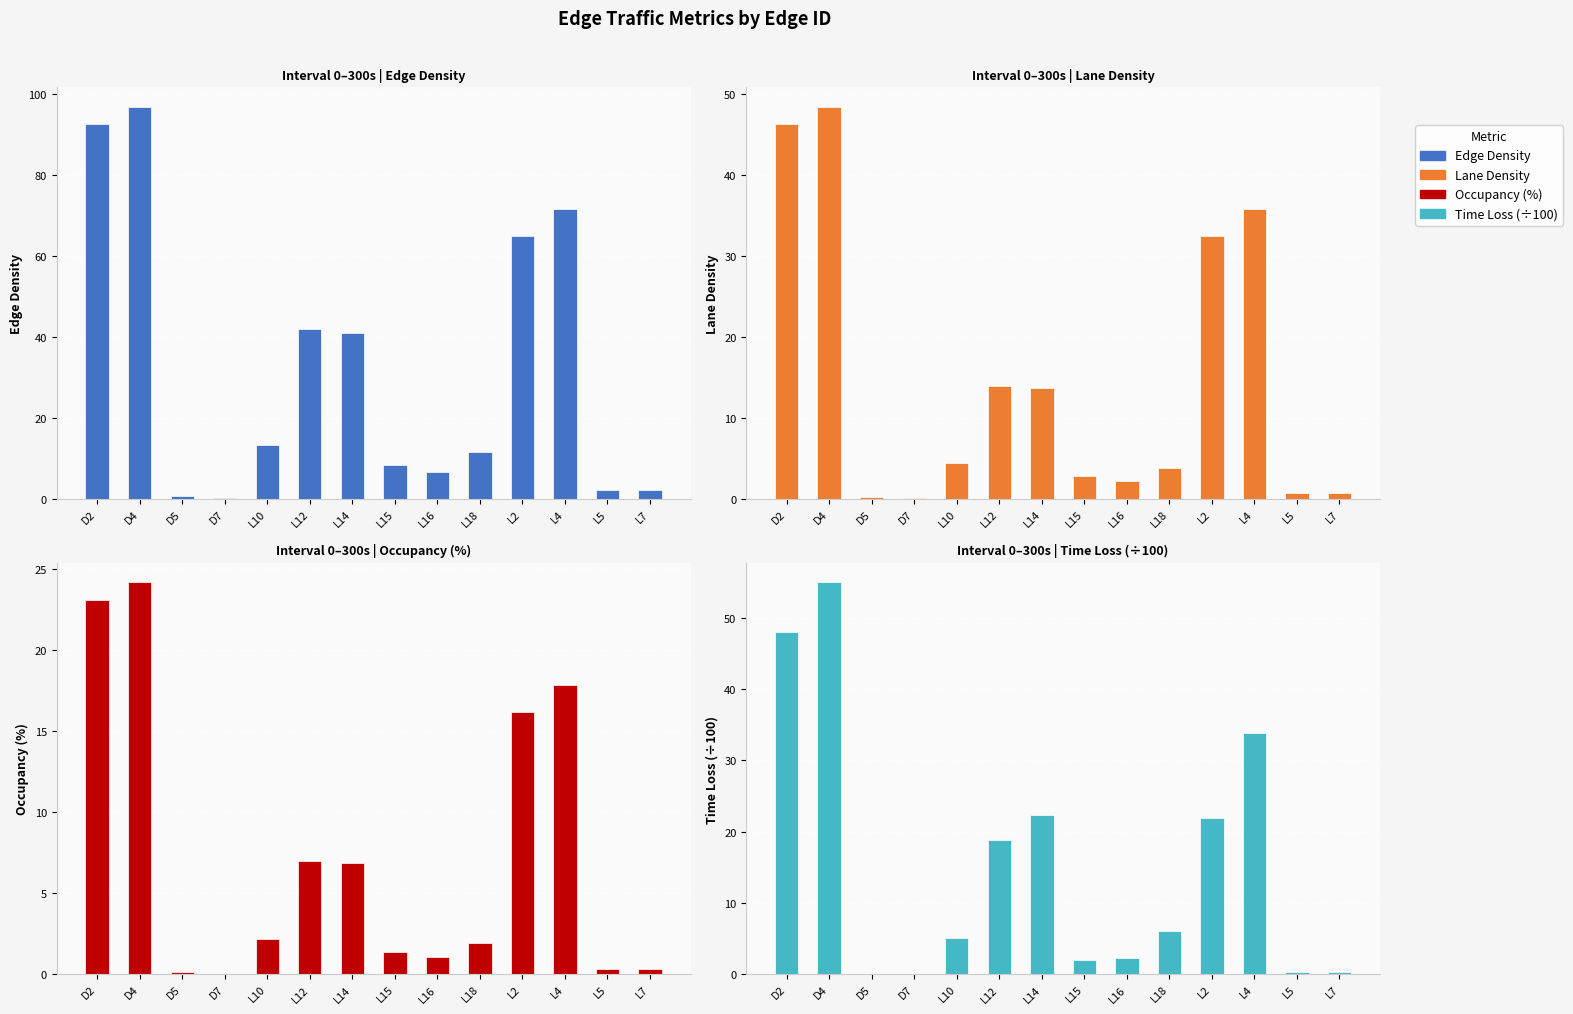

Is the value of Time Loss (÷100) at L7 greater than the value of Lane Density at D4?

No